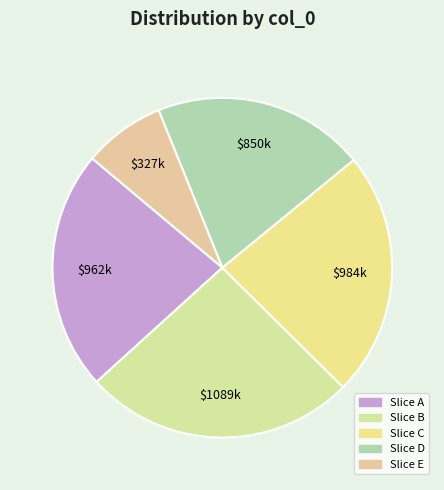

How many segments does this pie chart have?

5